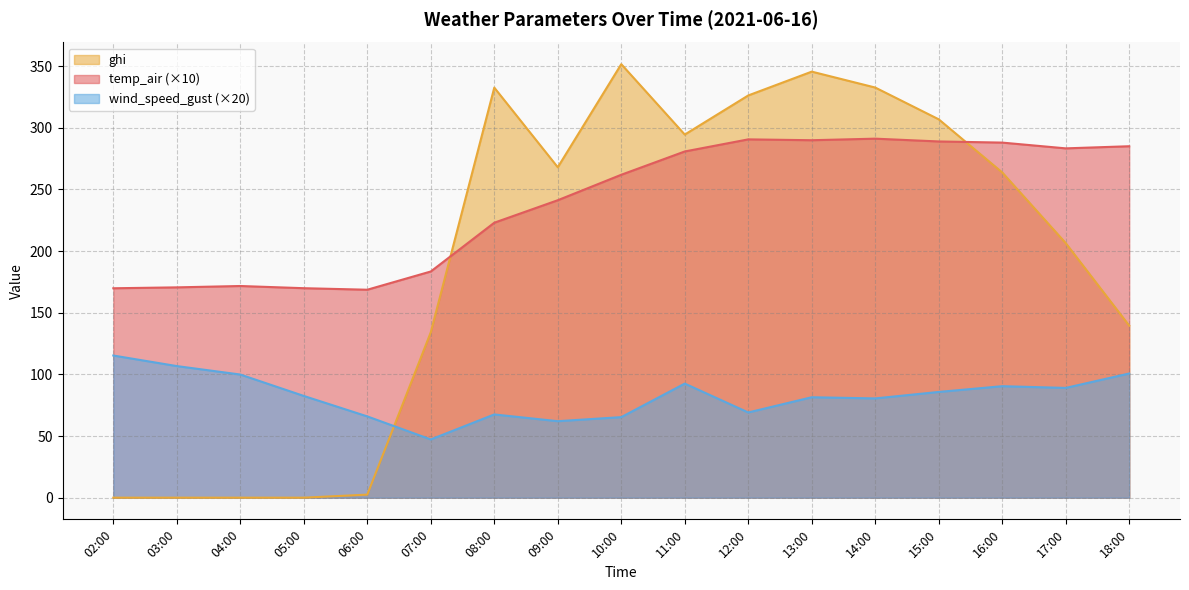

At which label does wind_speed_gust reach its peak?

02:00